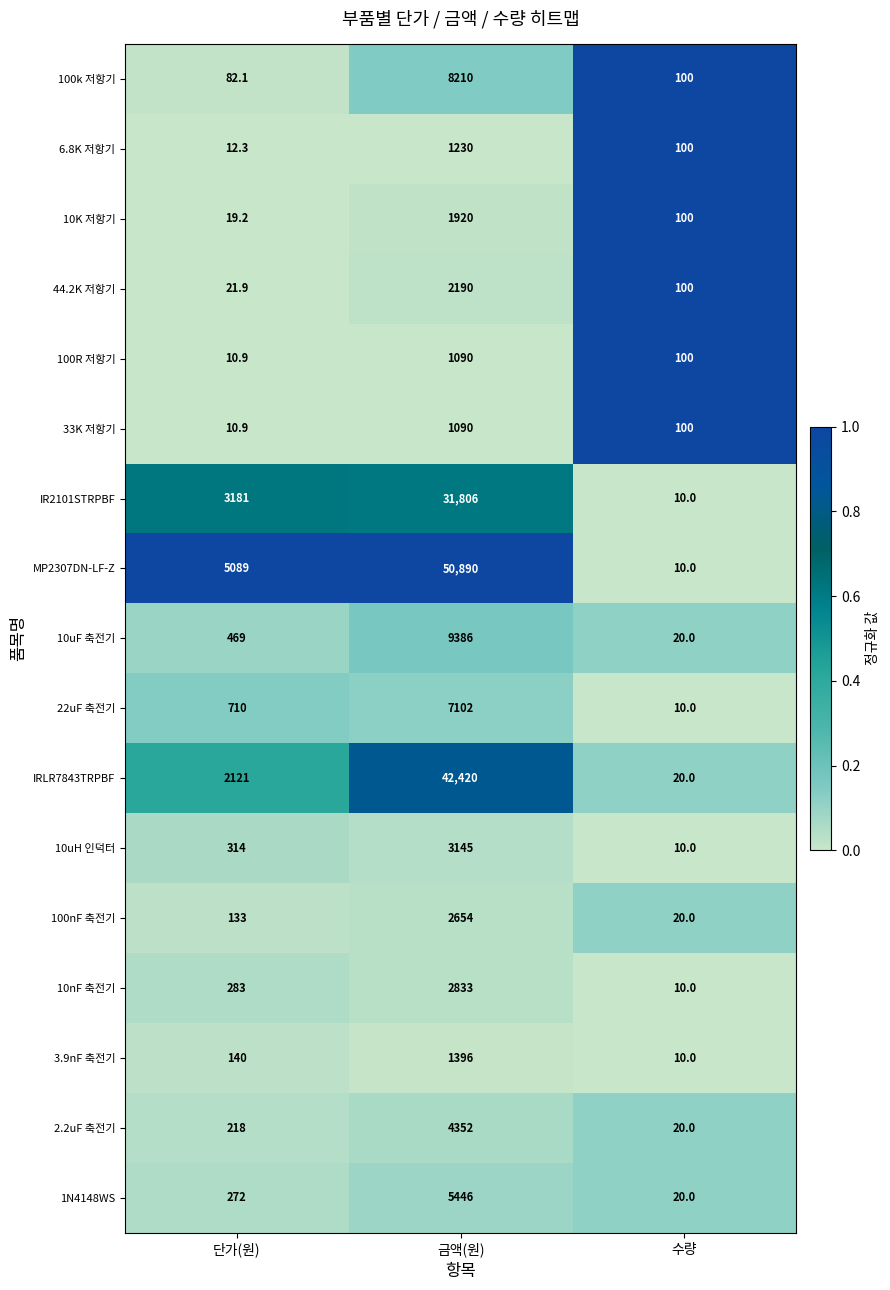

What value does the IR2101STRPBF series have at 수량?

10.0